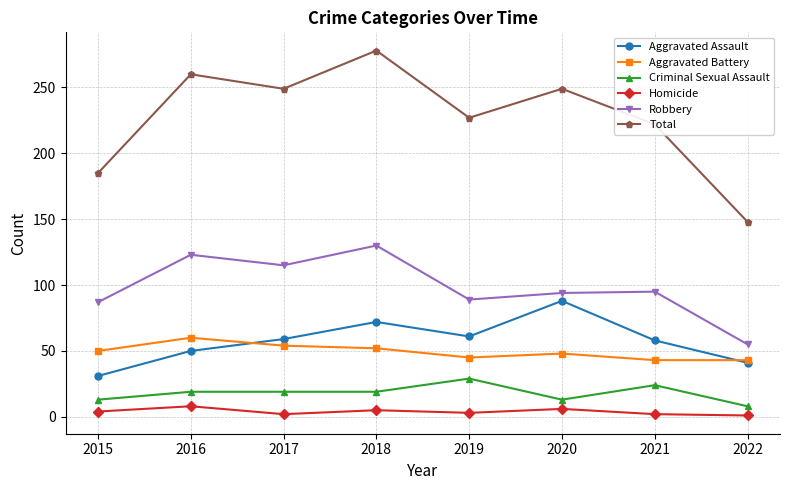

The Criminal Sexual Assault series shows 19 at 2016. True or false?

True